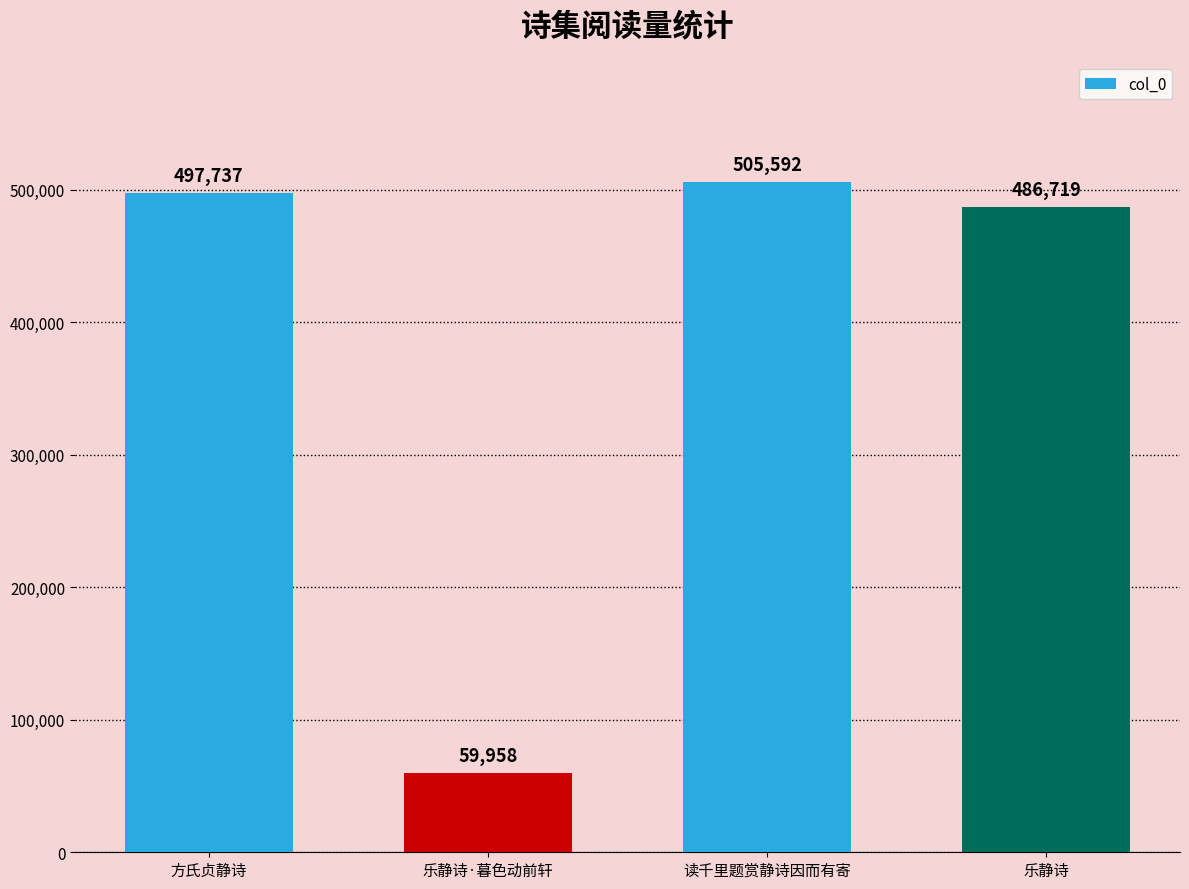

What is the greatest value displayed?

505592